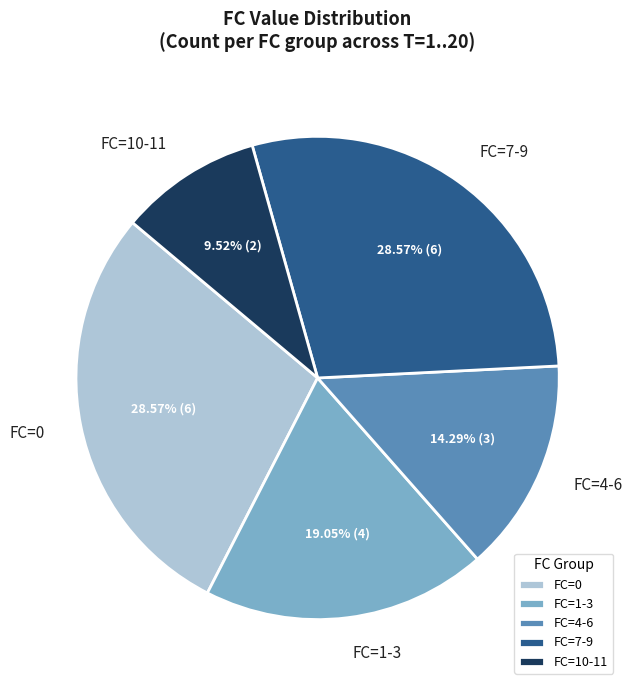

Does any single category account for the majority?

No